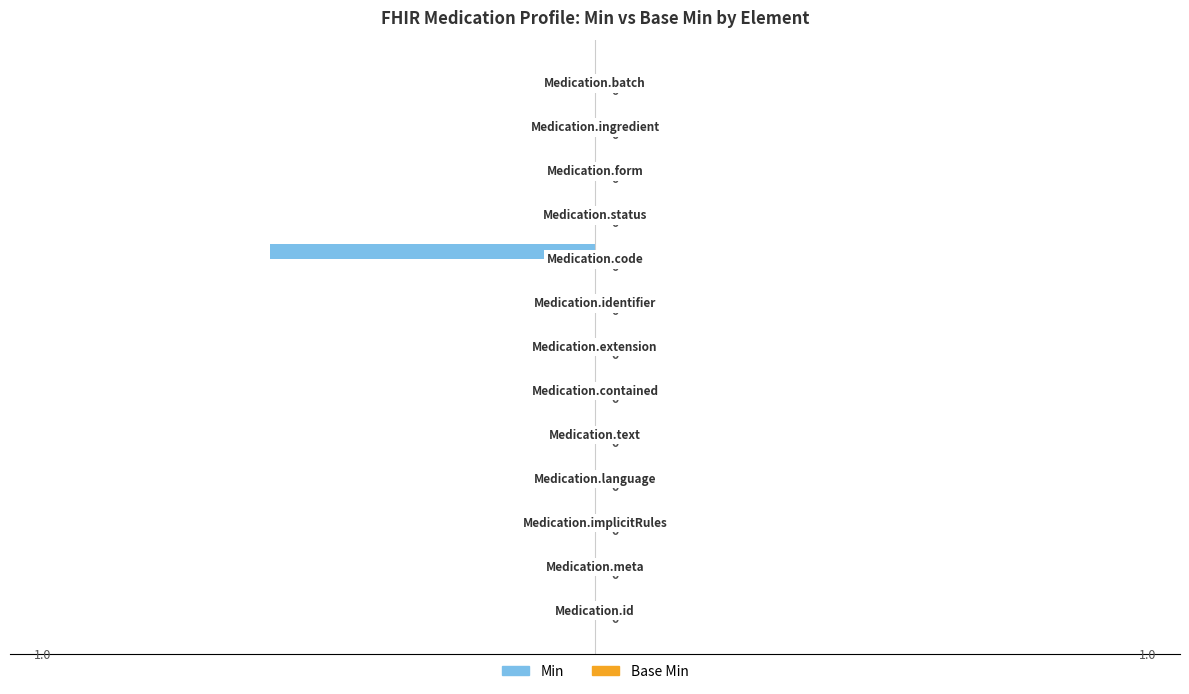

How many values are between 0 and 1?

12